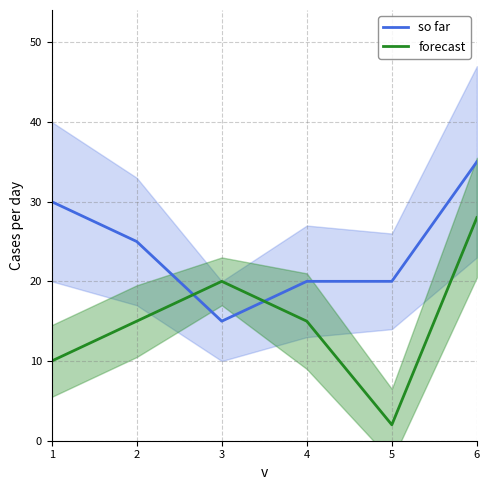

Which series has the largest total across all categories?

so far